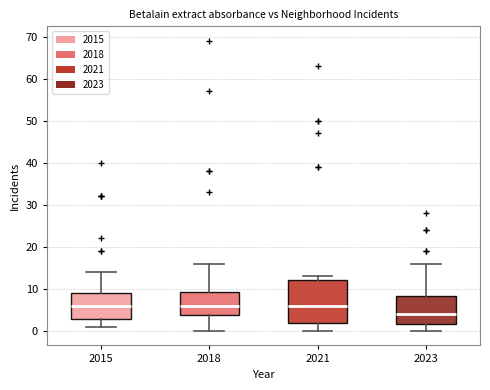

Which box has the lowest median line?

2023